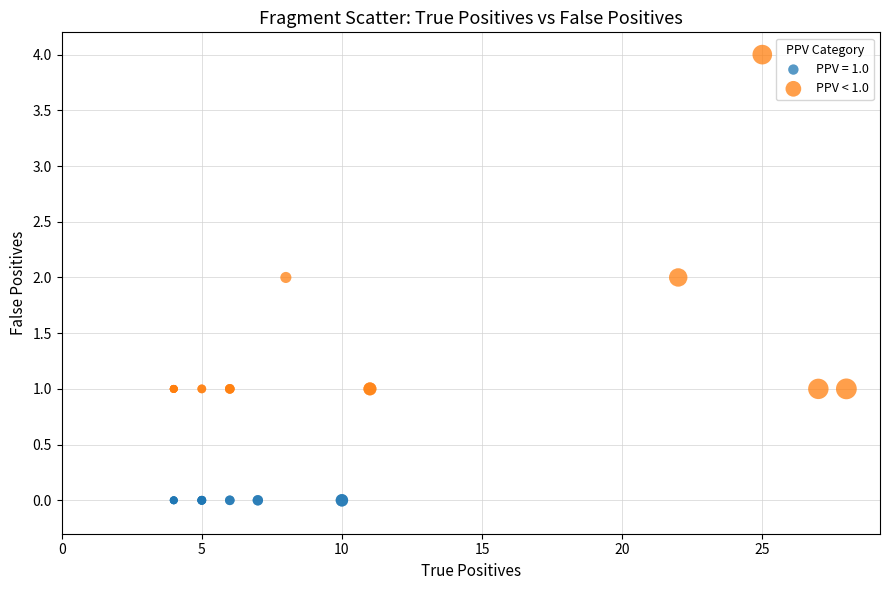

Which series reaches the maximum Y coordinate?

PPV < 1.0